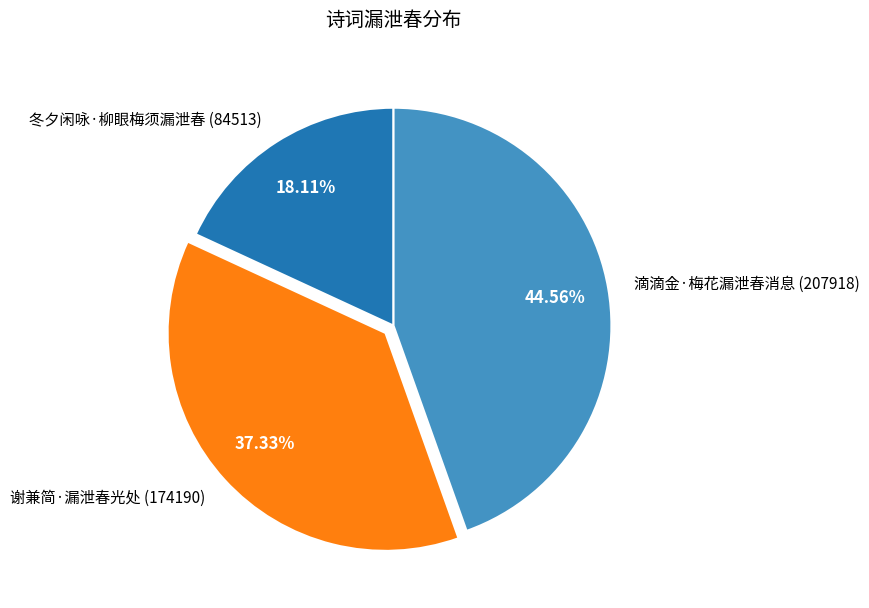

What is the largest slice in the pie chart?

滴滴金·梅花漏泄春消息